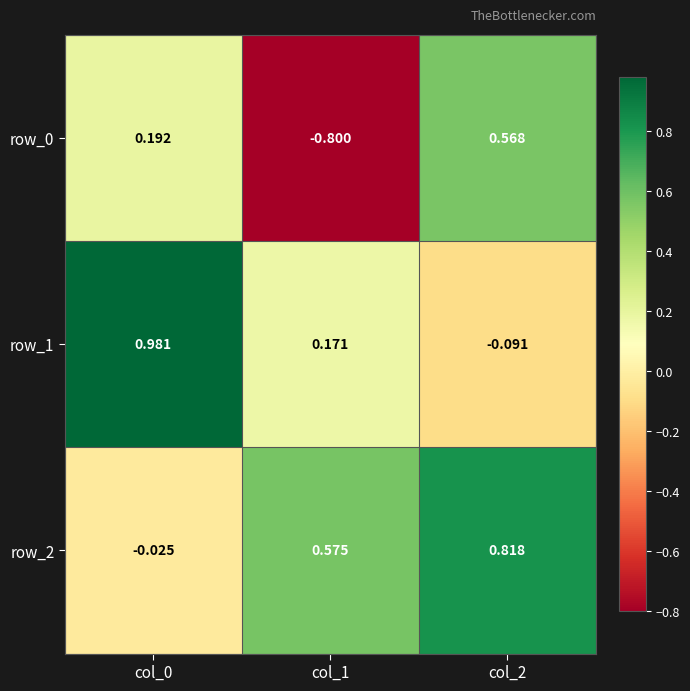

Is the value of row_1 at col_1 greater than the value of row_2 at col_1?

No